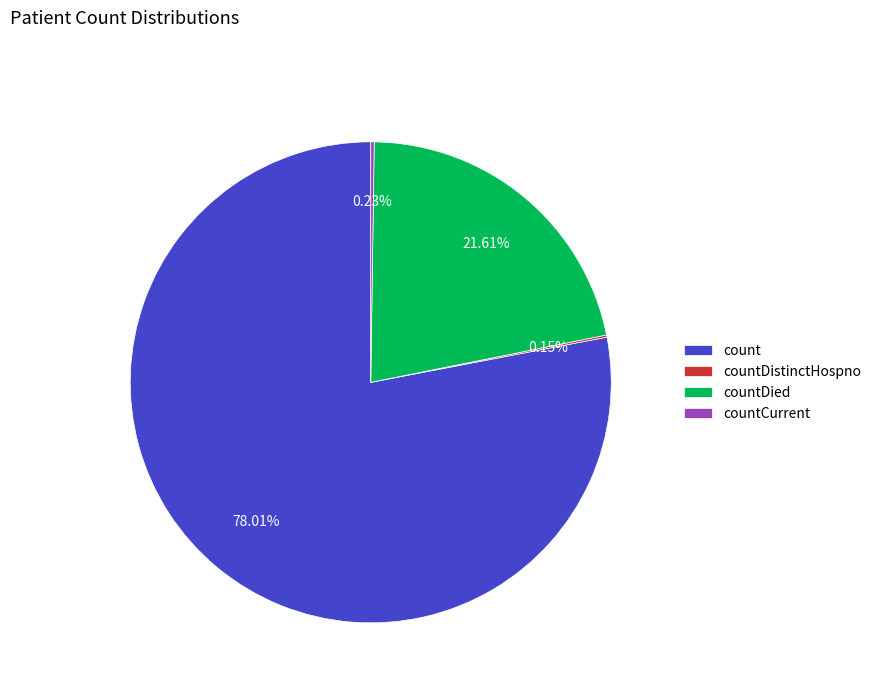

Is countDied the majority of the pie?

No